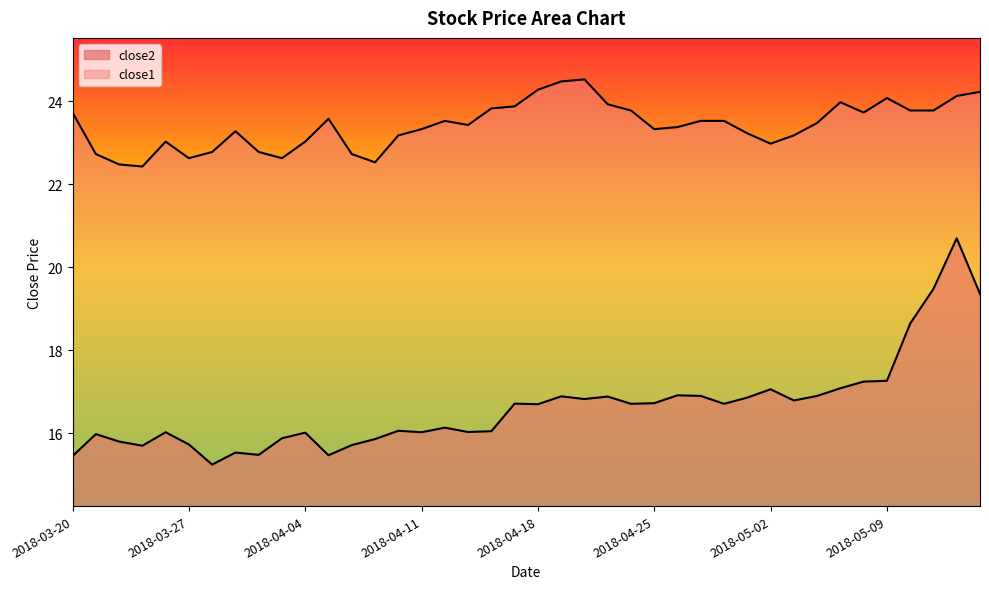

What is the sum of all close2 values?

665.4